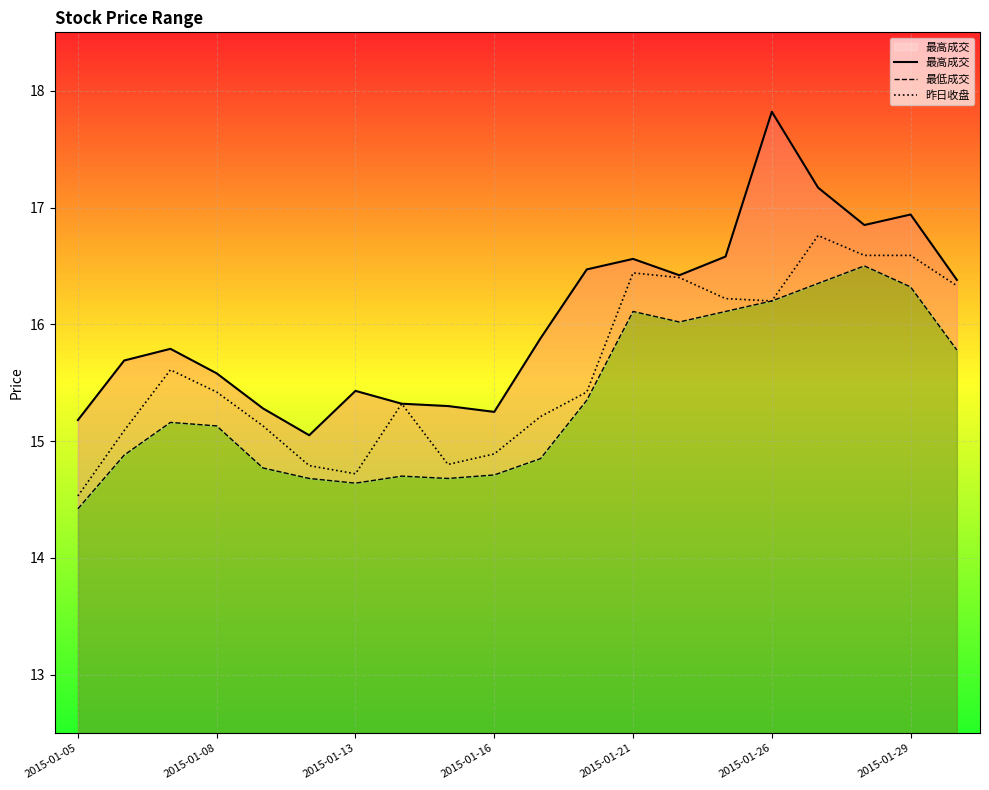

The 昨日收盘 series shows 5.4 at 2015-01-26. True or false?

False